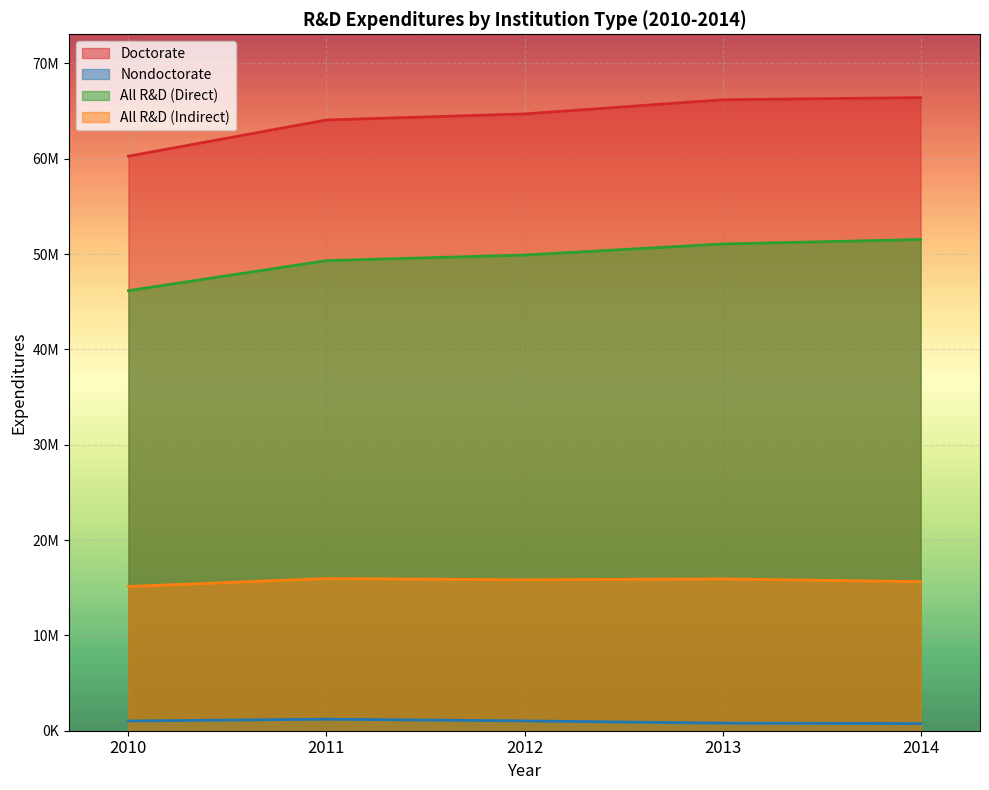

At 2013, list the series in order from smallest to largest.

Nondoctorate, All R&D (Indirect), All R&D (Direct), Doctorate